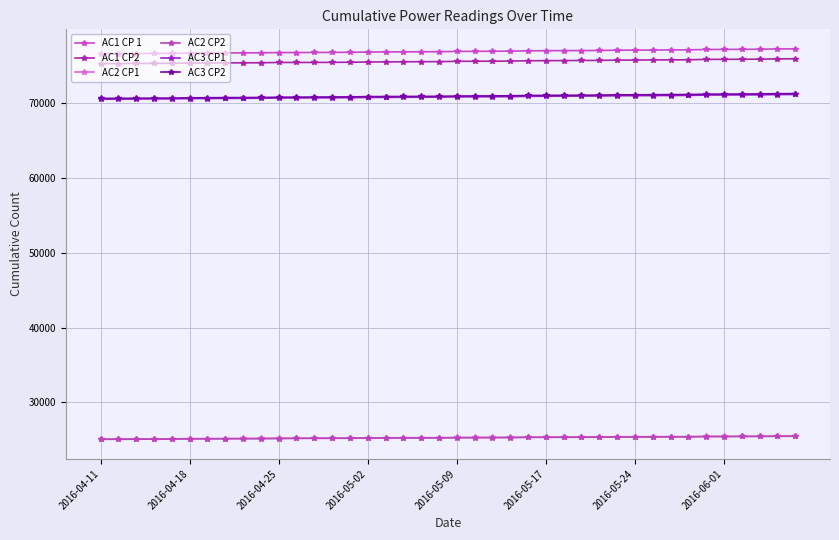

How many lines are shown in the chart?

6